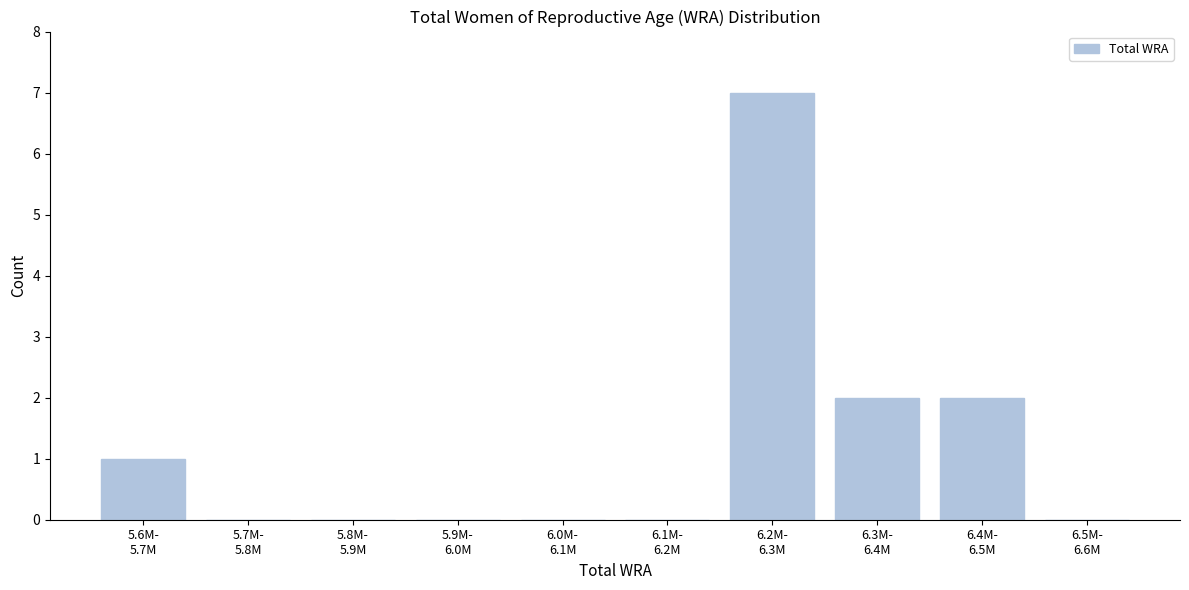

Count the number of categories in the chart.

10